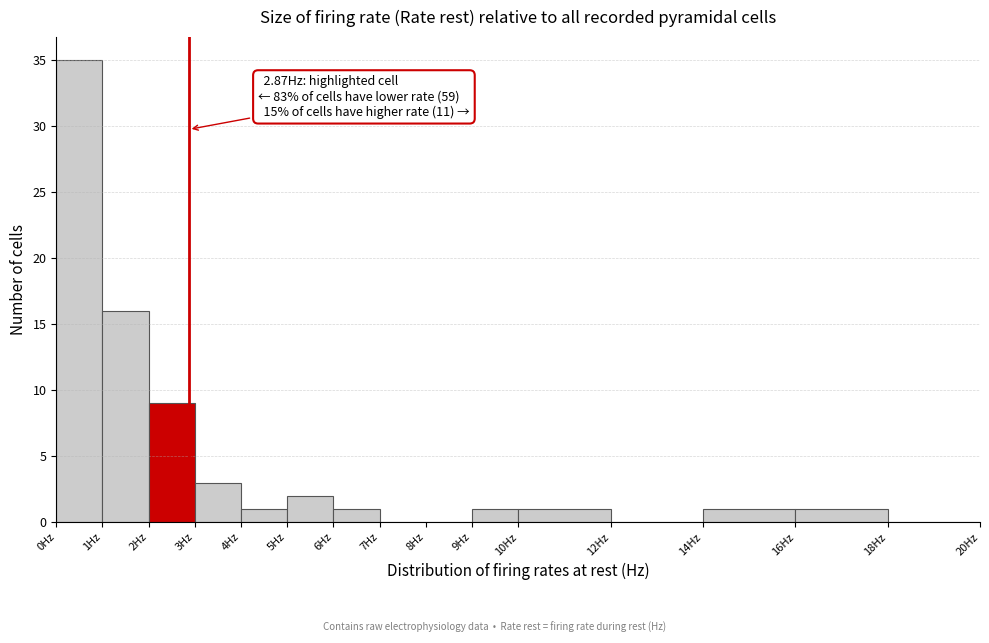

Which range on the x-axis has the tallest bar?

0 to 1